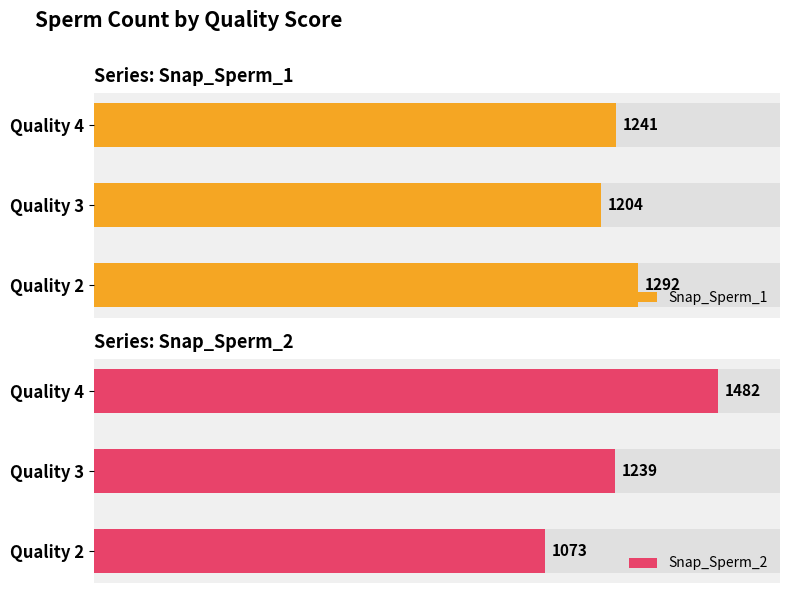

List the labels in order of Snap_Sperm_1 value, smallest first.

1, 2, 0